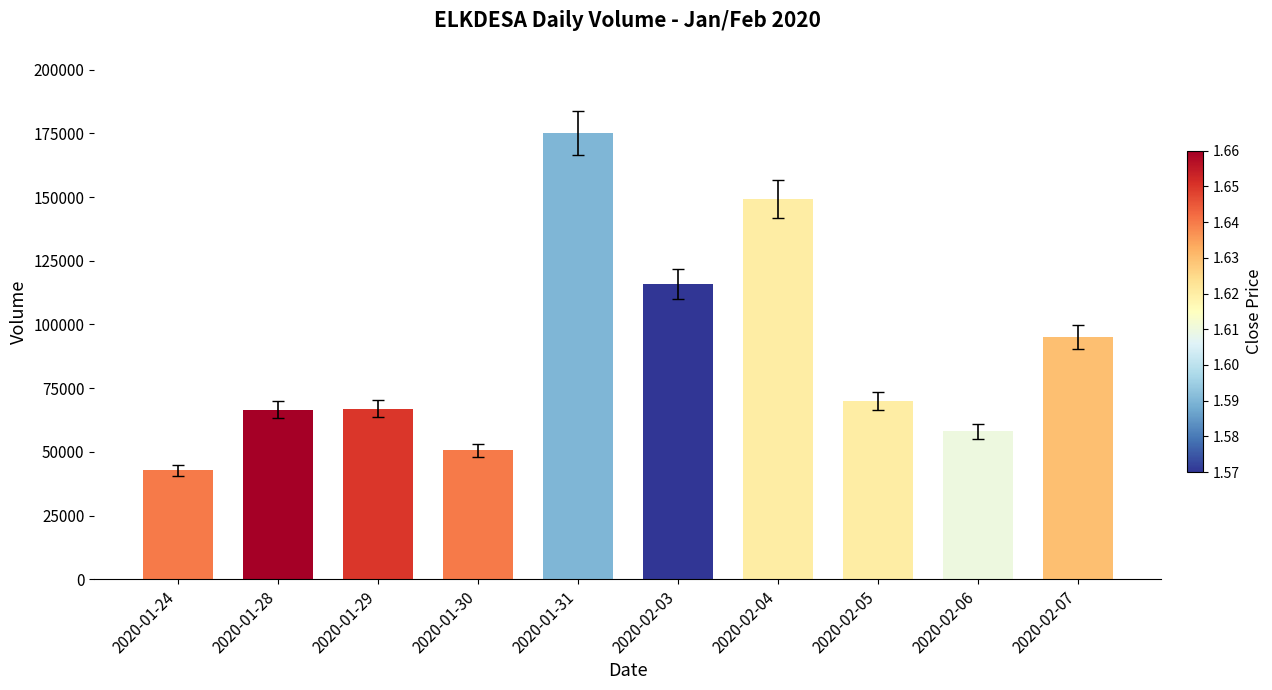

What is the smallest value displayed?

42800